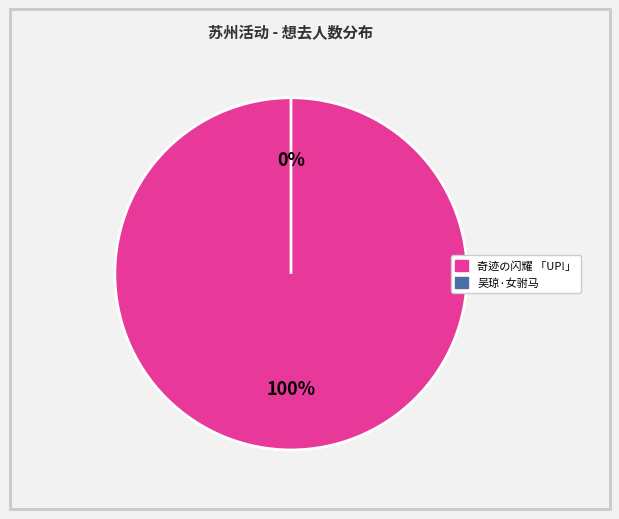

Is it true that 苏州·【明星版】吴琼主演经典黄梅戏《女驸马》 is 1% of the pie?

False